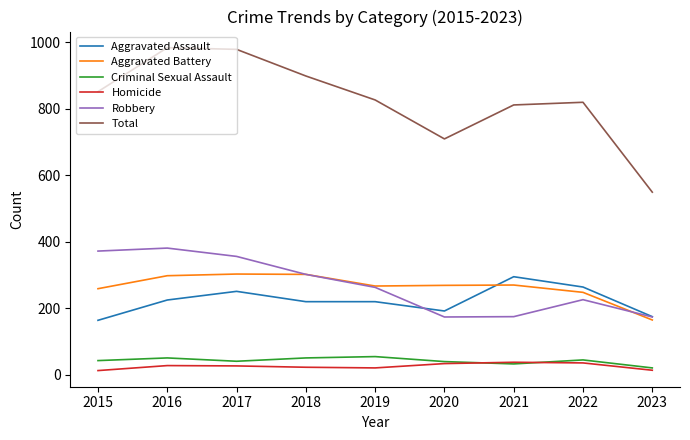

Which series has the largest range (max minus min)?

Total